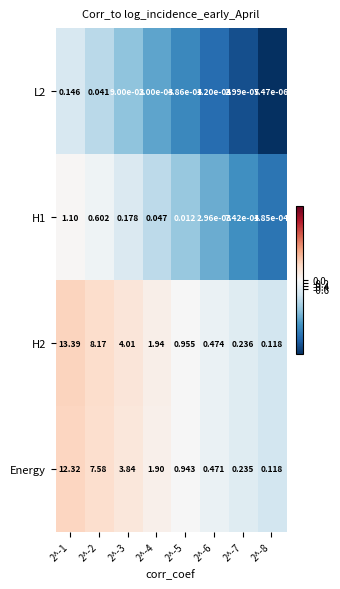

How many categories are shown in the chart?

8